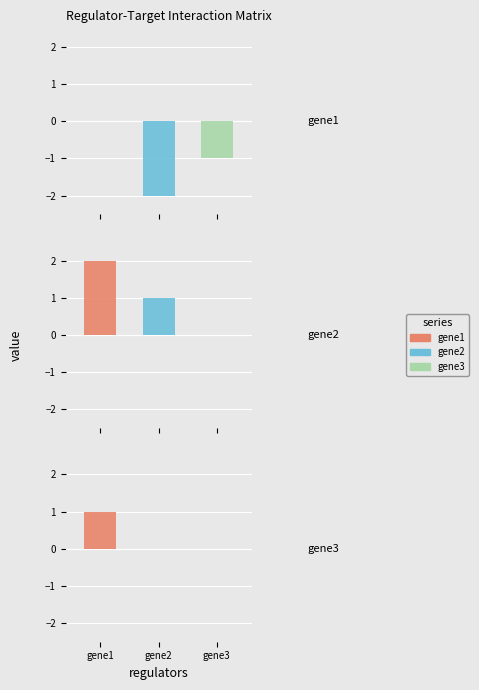

How many gene3 values are between -1 and 0?

3